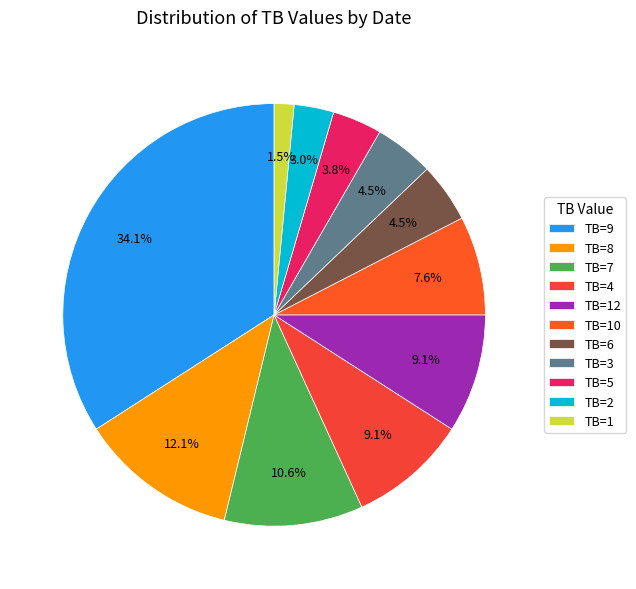

To the nearest percent, what is the difference between the largest and smallest slice percentages?

33%